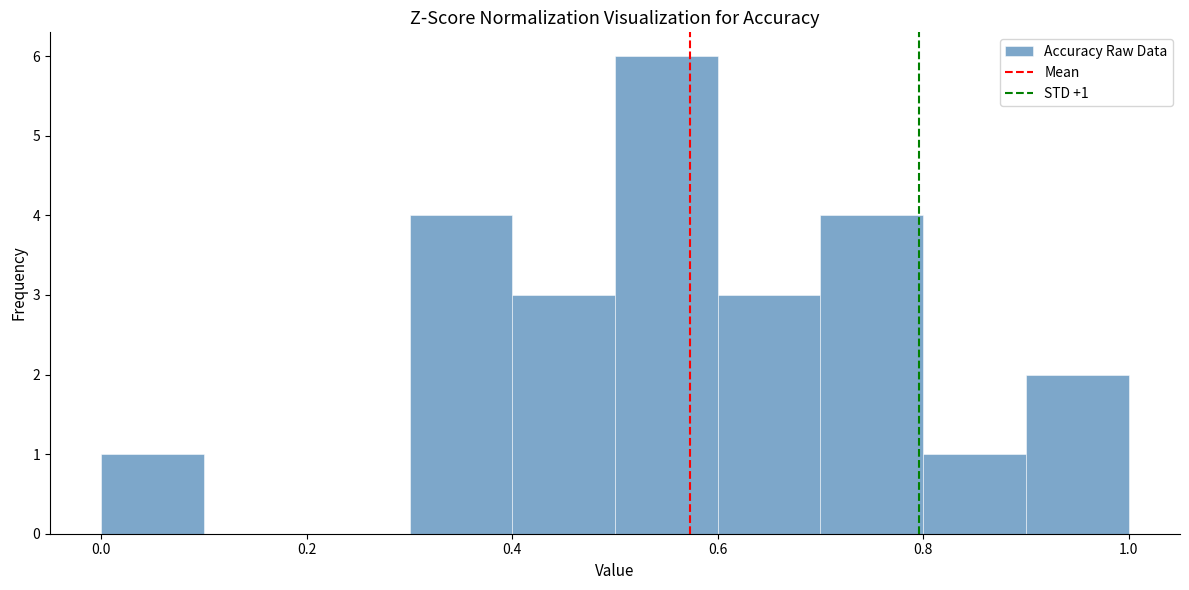

Which range on the x-axis has the tallest bar?

0.5 to 0.6